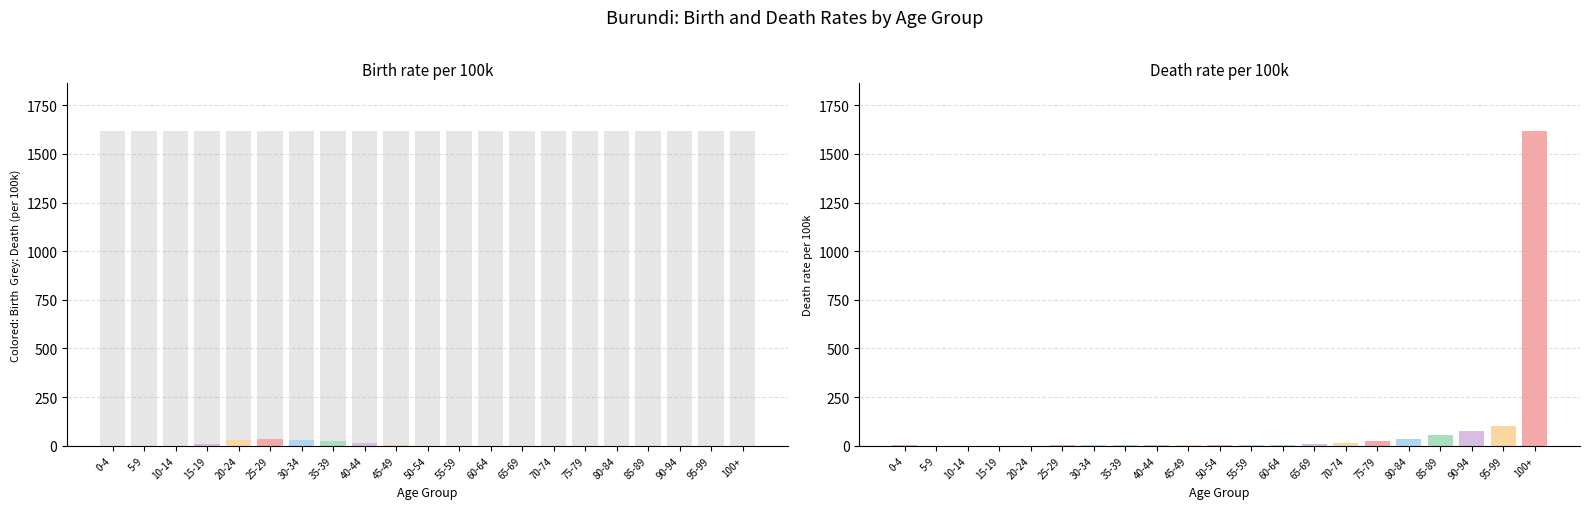

Rank the series at 80-84 from lowest to highest value.

birth rate (per 100k), death rate (per 100k)